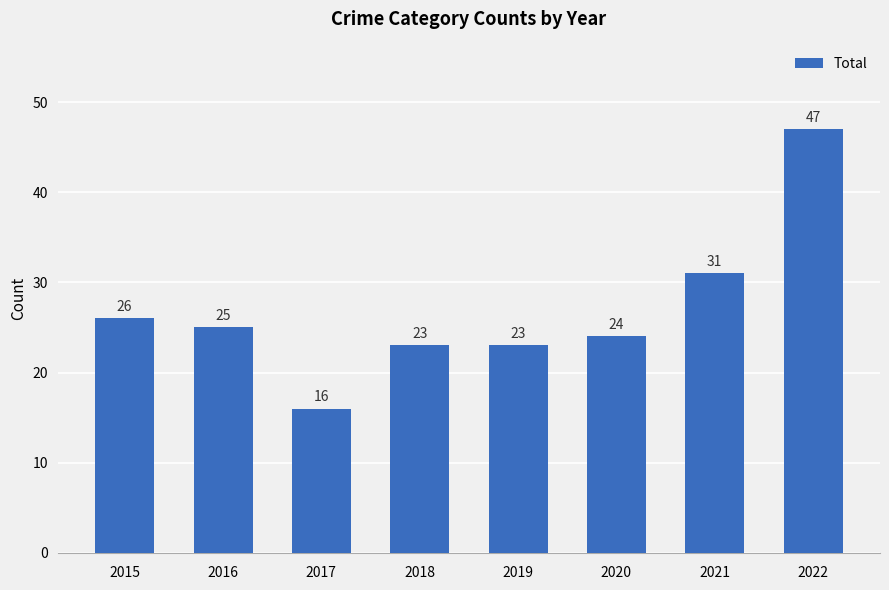

Which label corresponds to the largest value in the chart?

2022